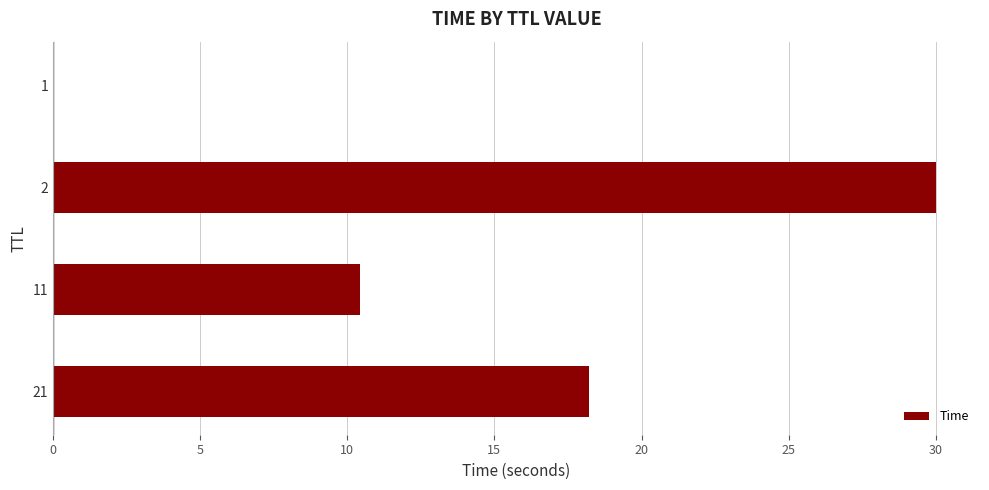

Is it true that the value at 21 is 18.2?

True